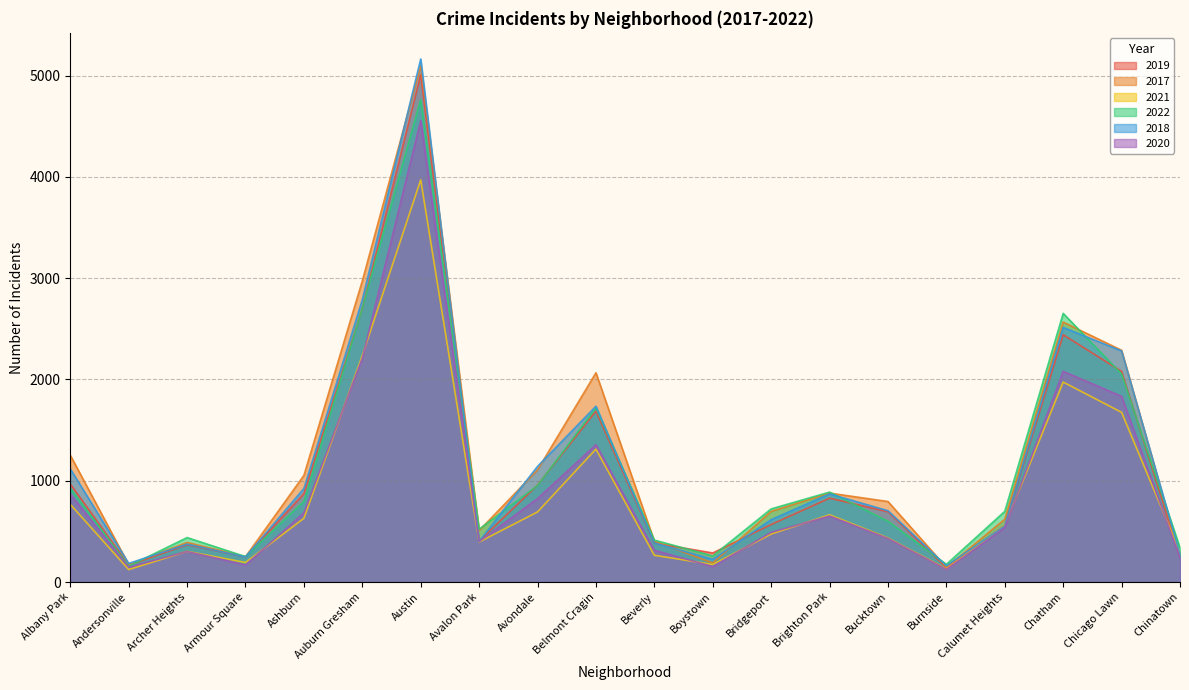

What is the difference between the second highest and second lowest values in the 2022 series?

2528